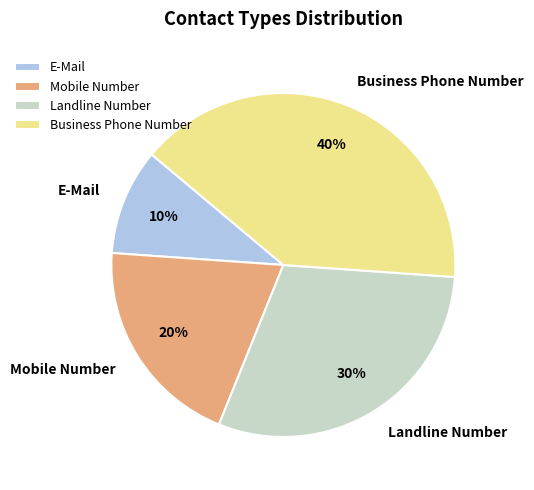

Count the number of slices in the pie.

4